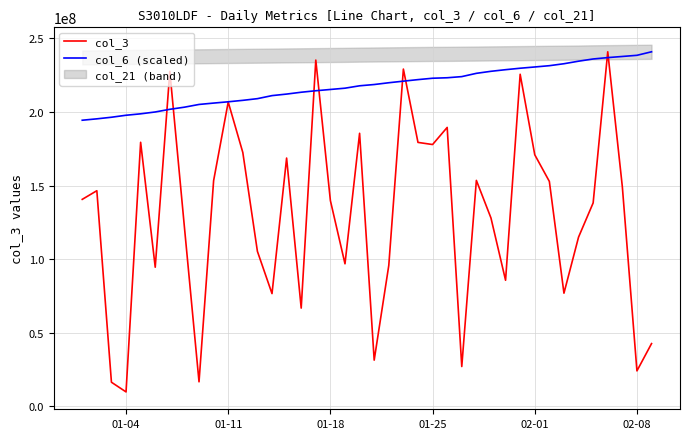

True or false: col_3 and col_6 (scaled) cross at least once.

True